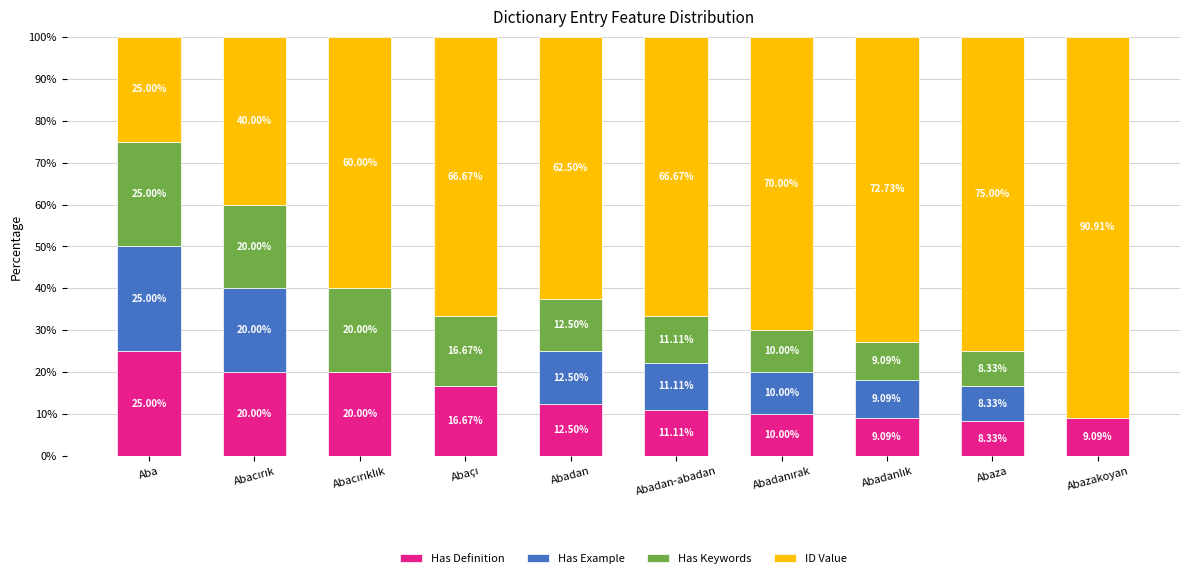

At which label does Has Definition first exceed 12?

Aba